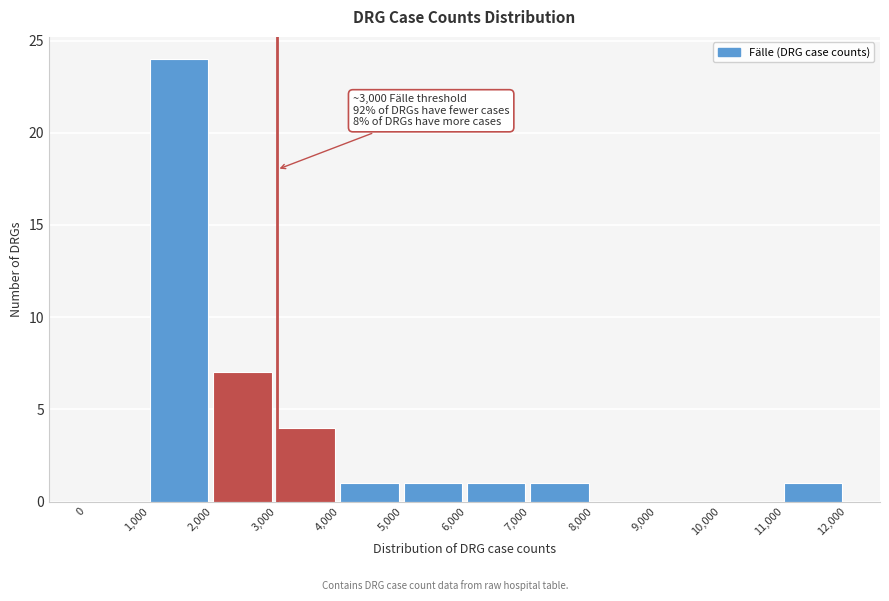

Over which range of the x-axis is the bar tallest?

1,000 to 2,000